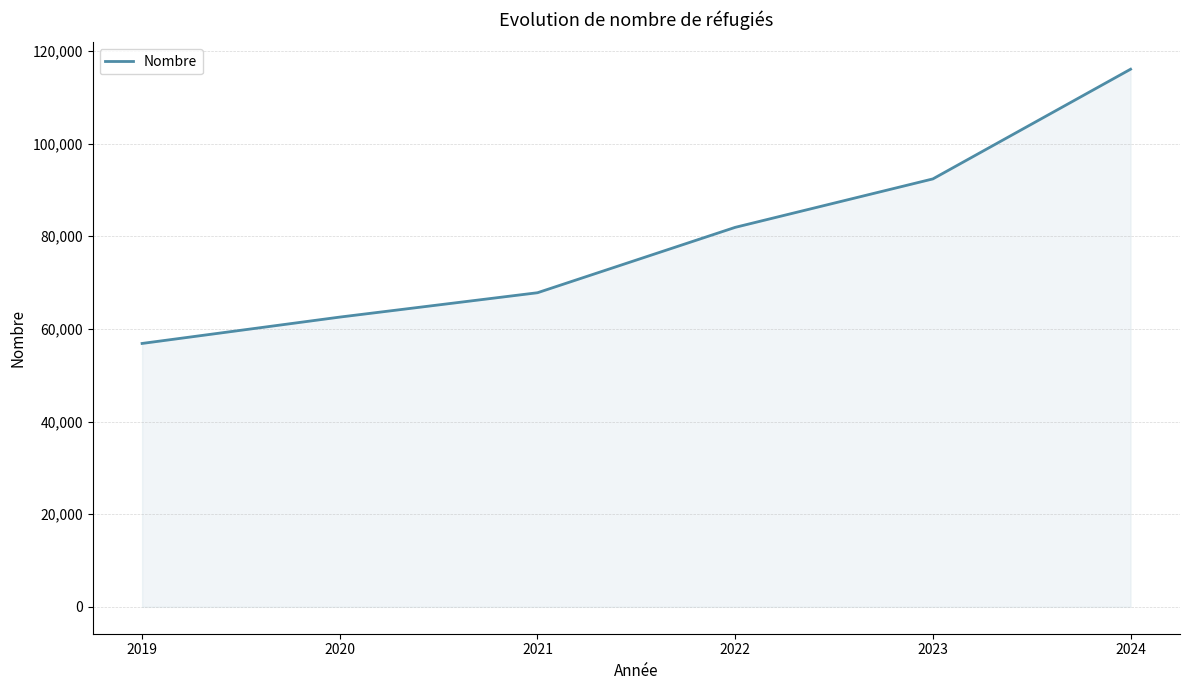

True or false: the data shows 47382 at 2023.

False